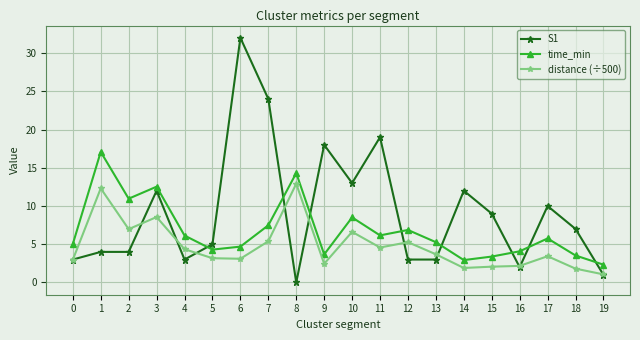

Does the chart have visible grid lines?

Yes